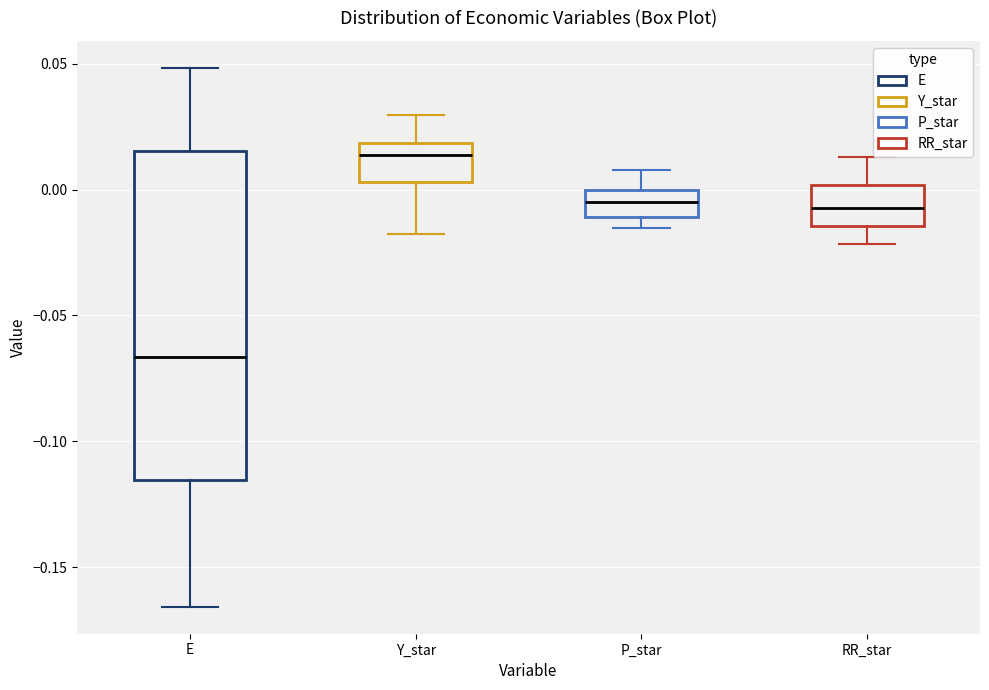

Which box's median line is the lowest?

E